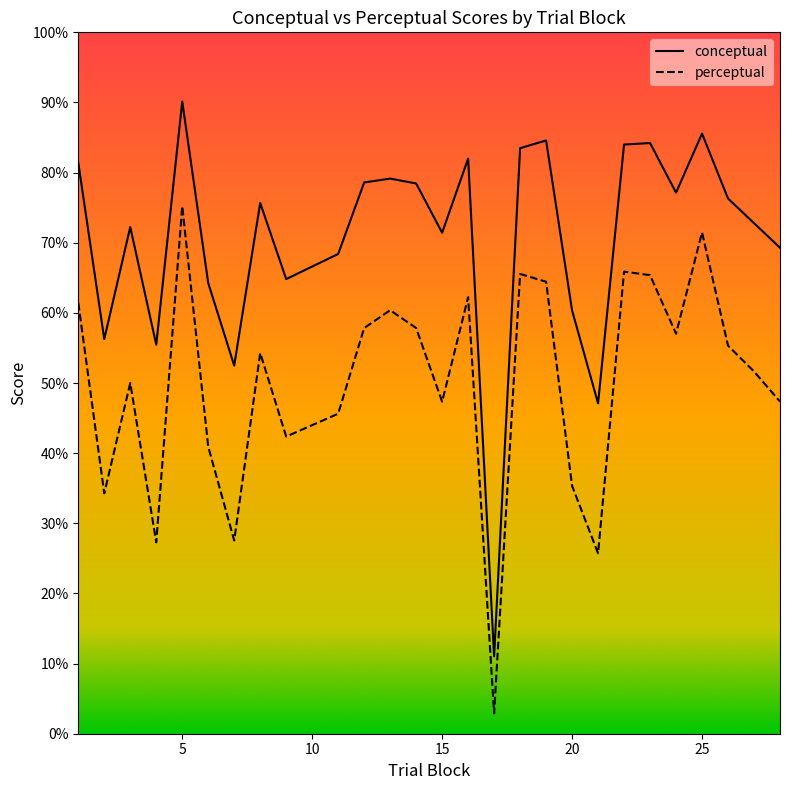

Which series changed the most between 5 and 16?

perceptual